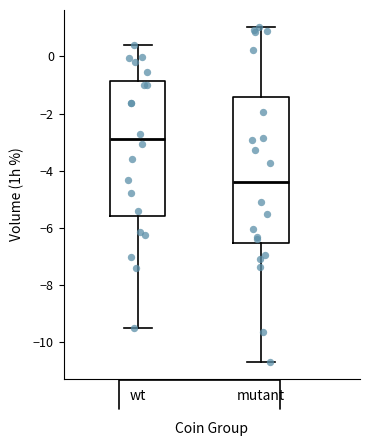

Reading left to right, transcribe this box plot: for each box, give where its median line is, the range the box spans, and where its two whiskers end, as read against the y-axis. The values are not printed on the chart, so give them approximately, as read against the axis.

wt: median -2.8, box -5.6 to -0.8, whiskers -9.6 to 0.4
mutant: median -4.4, box -6.6 to -1.4, whiskers -10.6 to 1.0